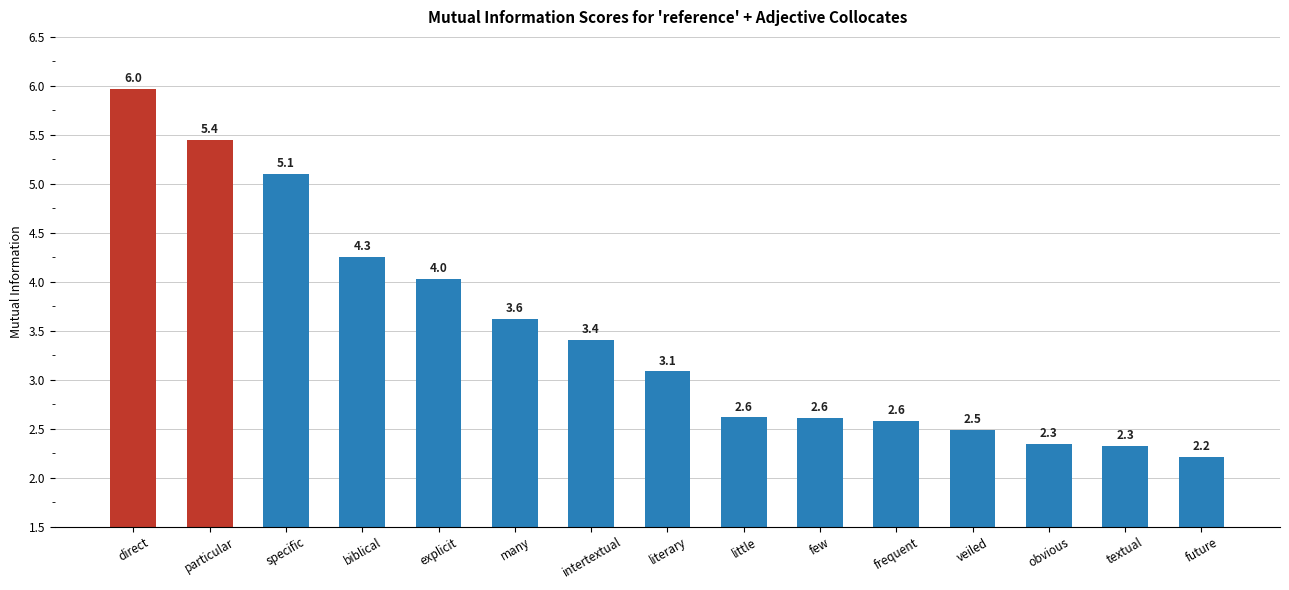

Where is the data nearest to the value 4?

explicit